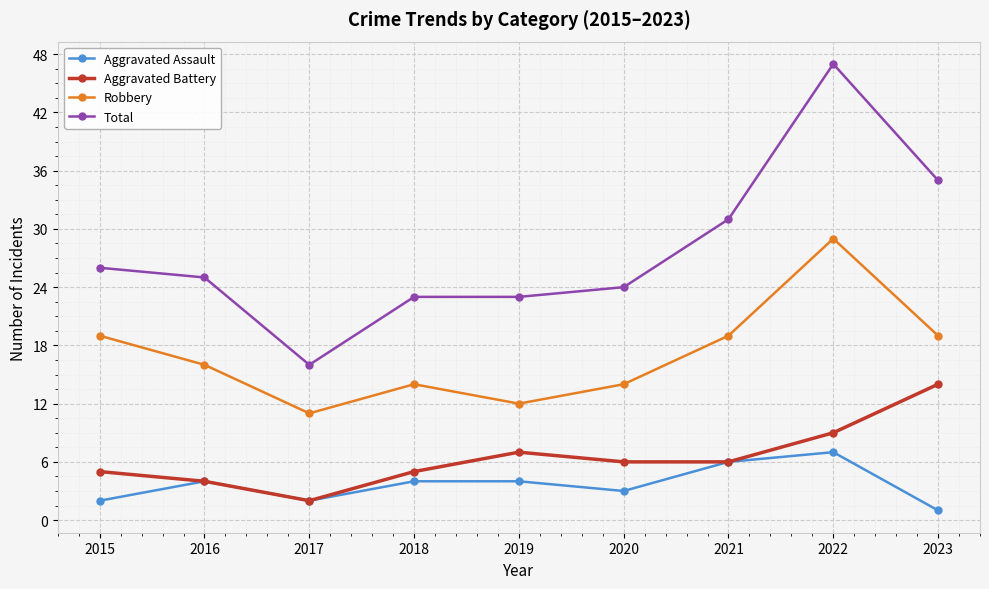

Reading left to right, what are all the values shown in this chart?

Aggravated Assault: 2	4	2	4	4	3	6	7	1
Aggravated Battery: 5	4	2	5	7	6	6	9	14
Robbery: 19	16	11	14	12	14	19	29	19
Total: 26	25	16	23	23	24	31	47	35